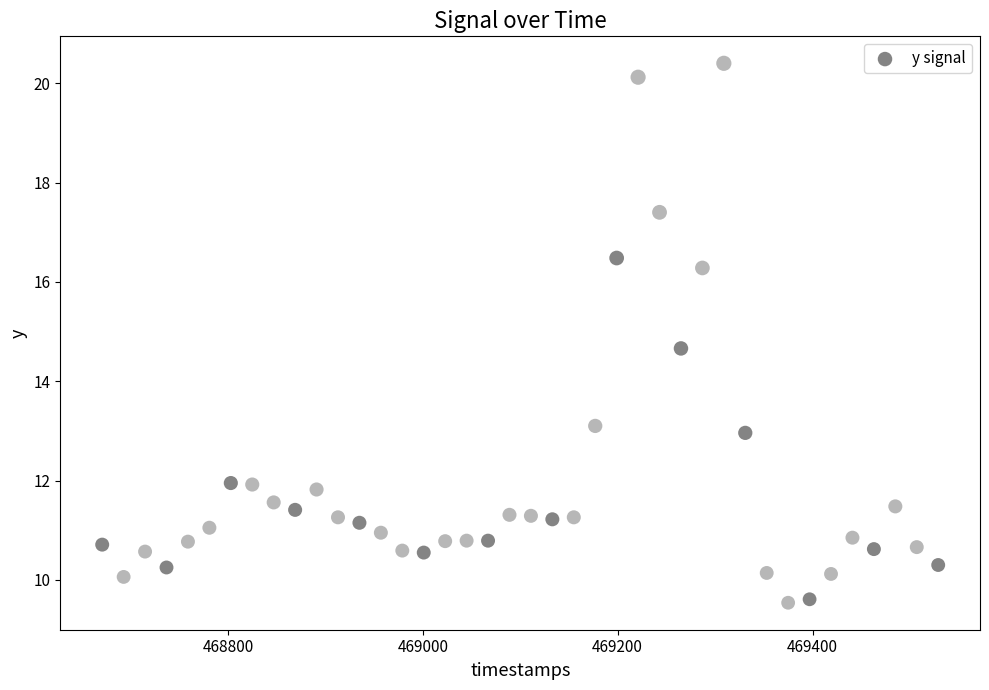

What Y value in the scatter plot is closest to 14?

14.7